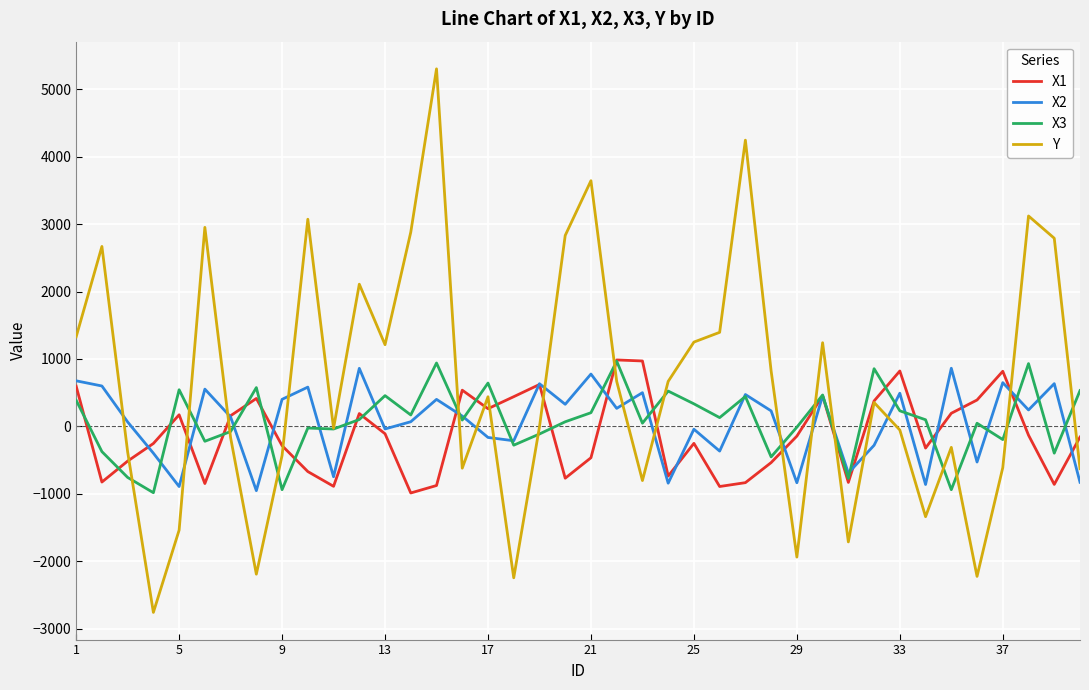

What is the minimum value shown in the chart?

-2756.0